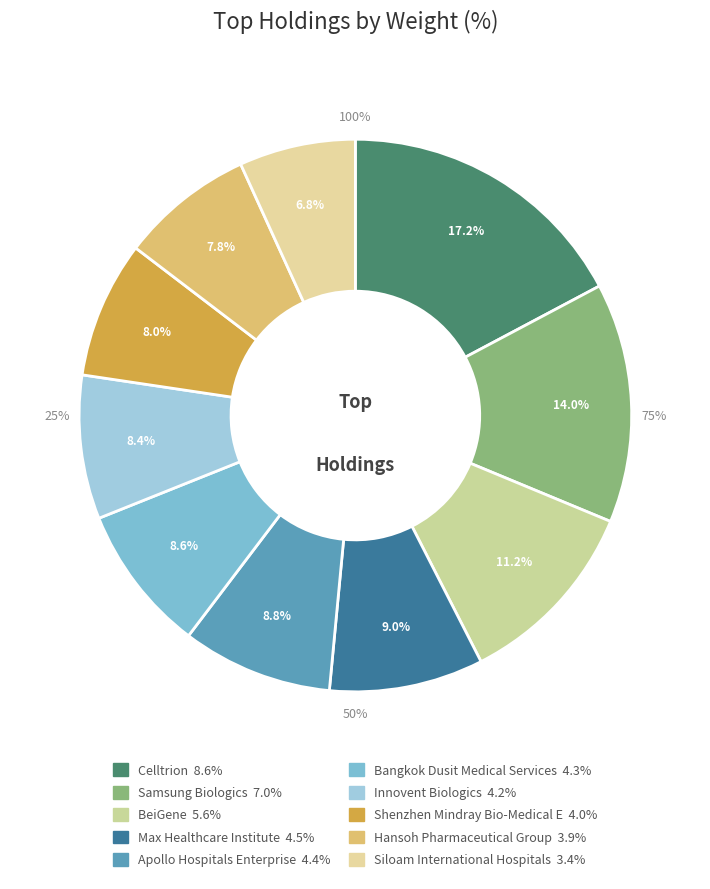

To the nearest percent, what is the difference between the BeiGene and Bangkok Dusit Medical Services slice percentages?

3%